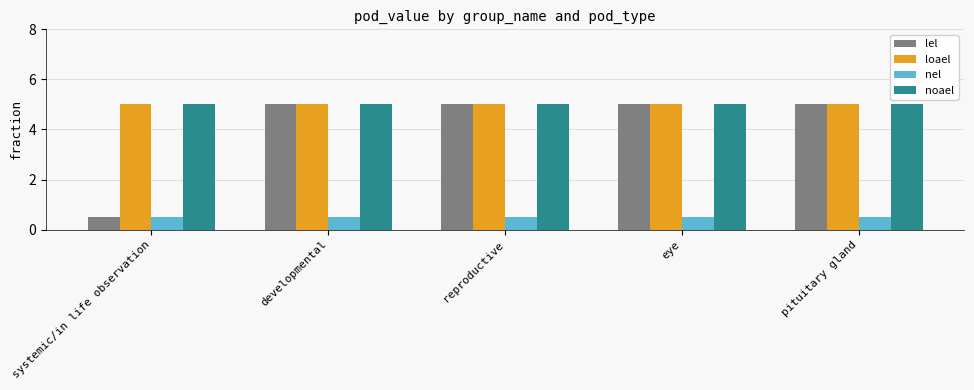

What are all the series names shown in the legend?

lel, loael, nel, noael